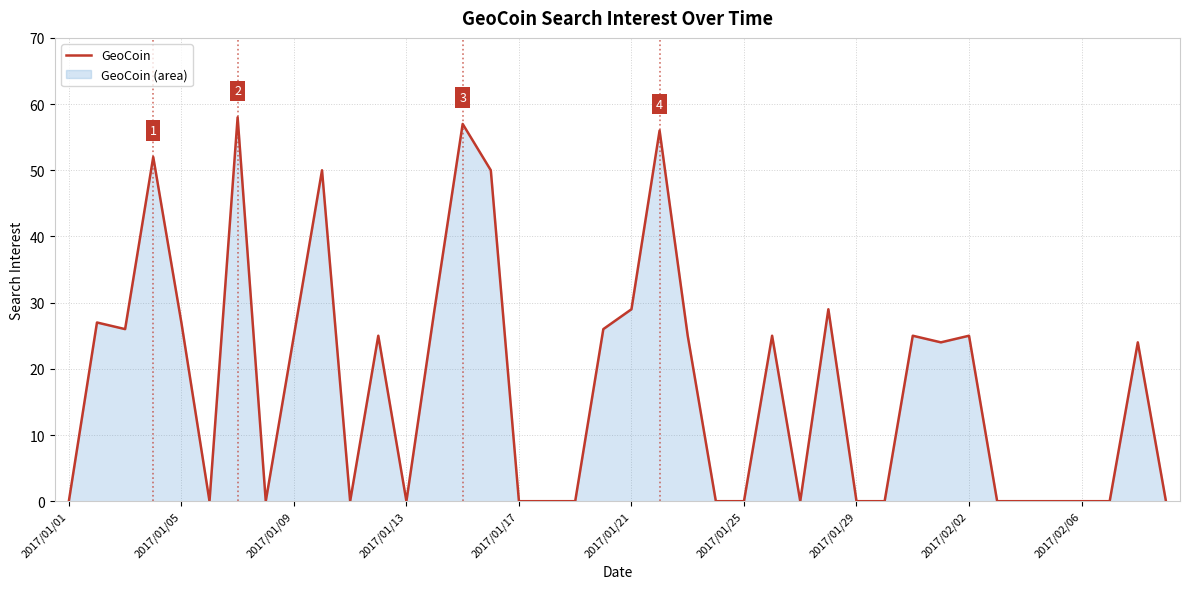

How many values are above zero?

21